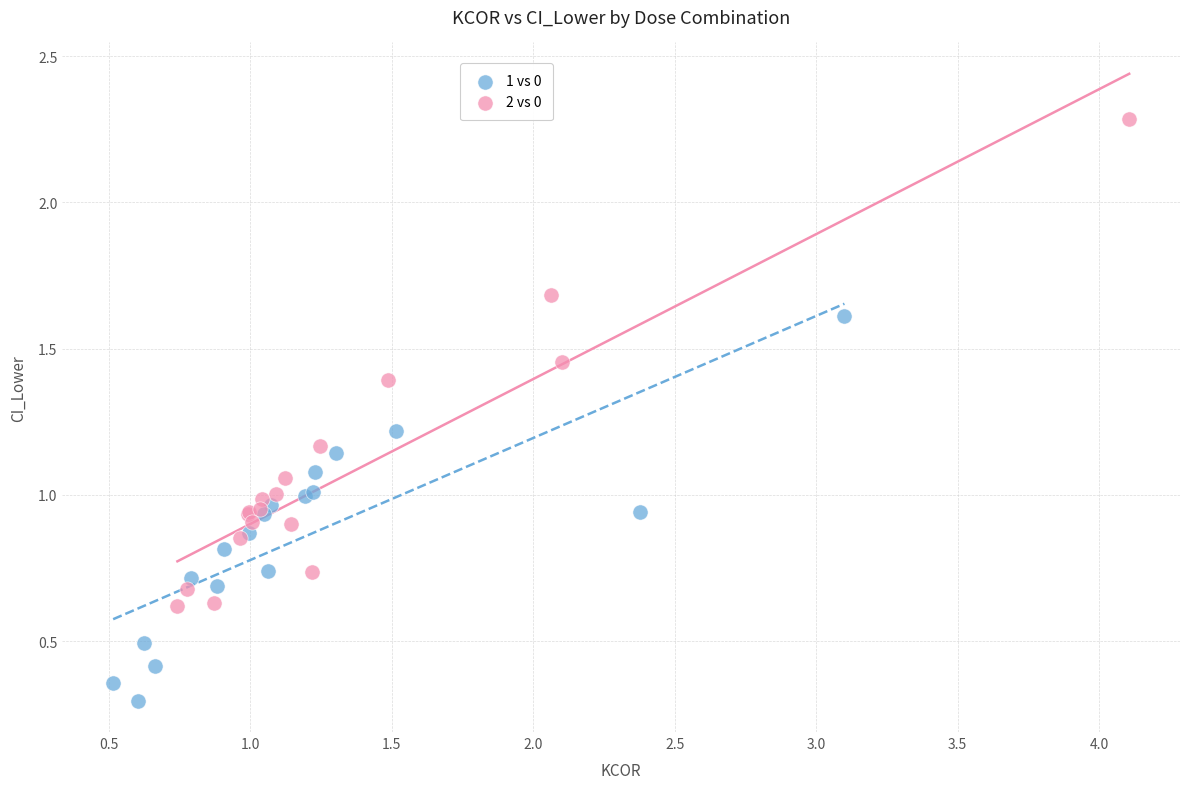

What are all the series names shown in the legend?

1 vs 0, 2 vs 0